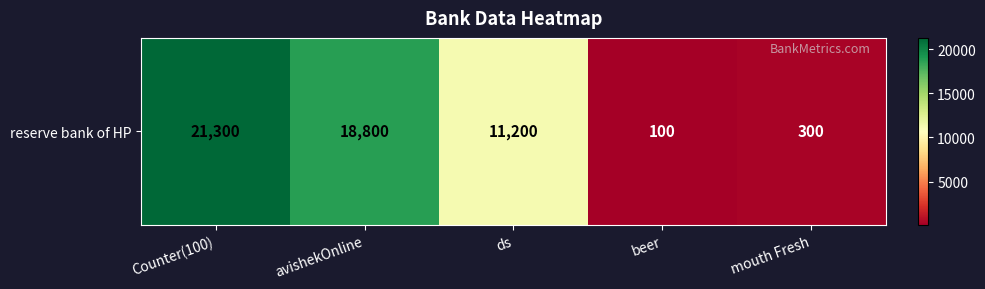

Rank the categories by value from highest to lowest.

Counter(100), avishekOnline, ds, mouth Fresh, beer